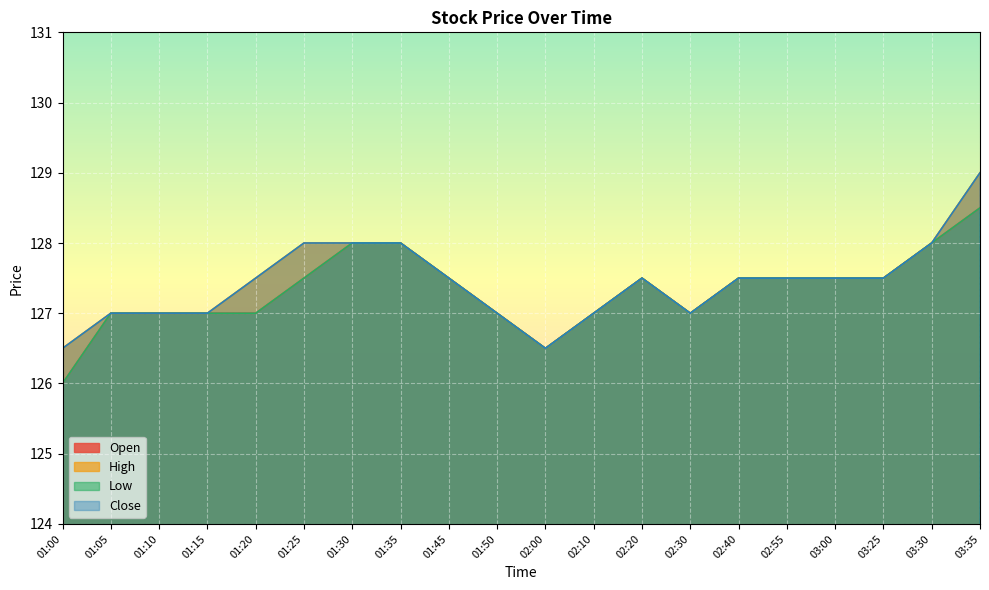

How many series are shown in this chart?

4